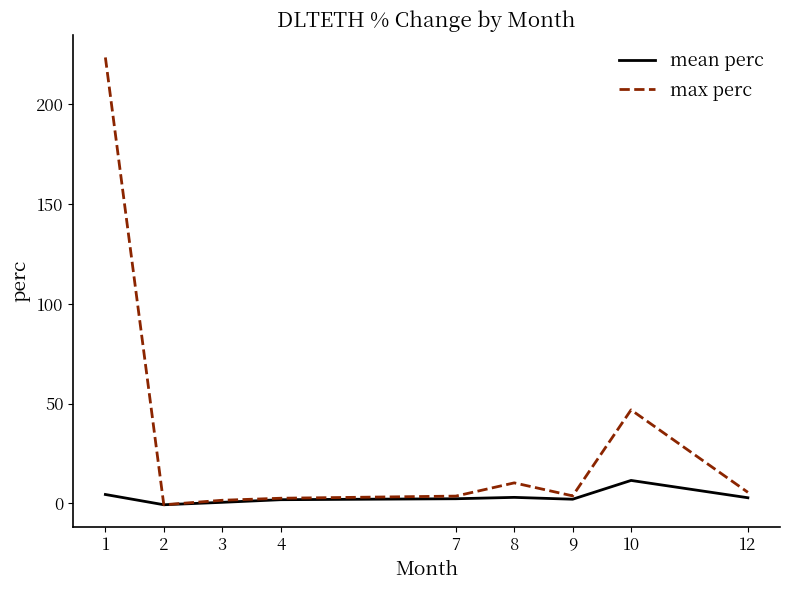

What is the difference between the max perc values at 8 and 9?

6.5